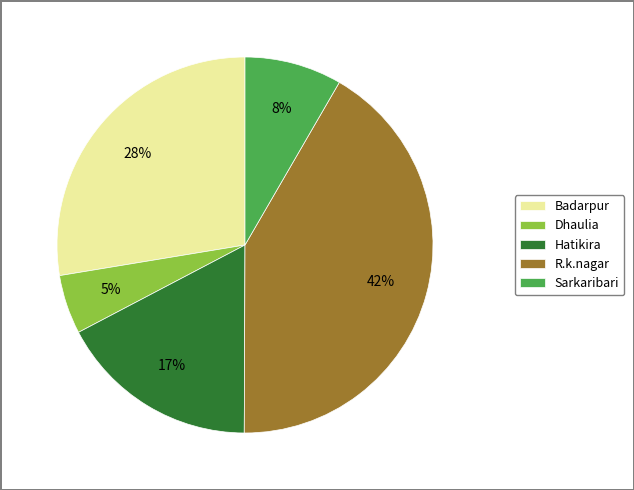

Between Hatikira and Dhaulia, which is larger?

Hatikira